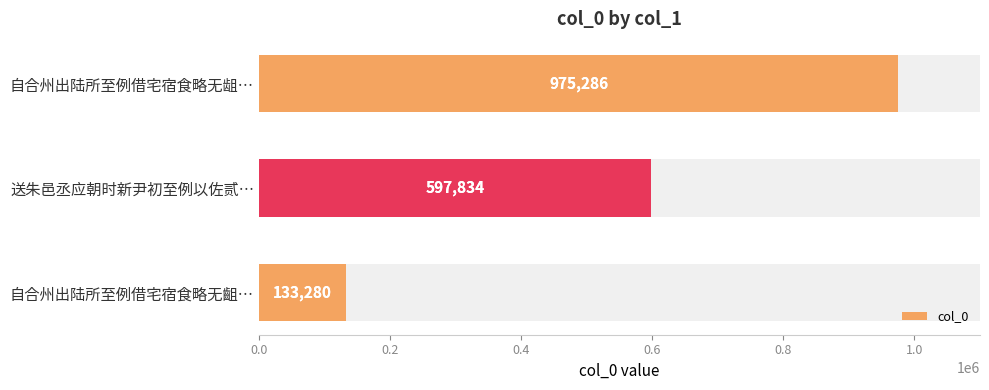

Reading right to left, list all the values displayed in this chart.

975286	597834	133280